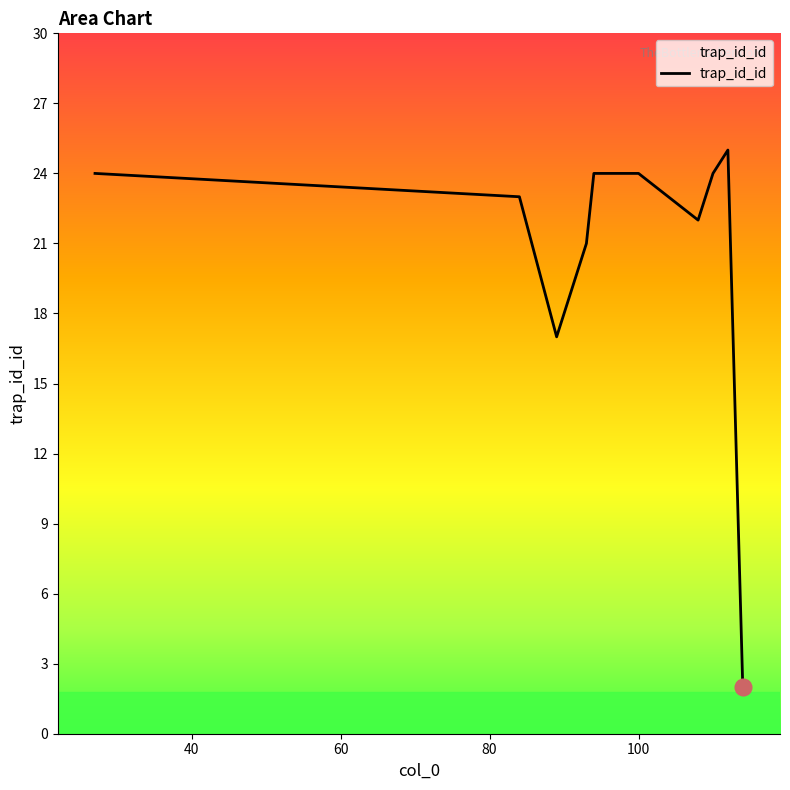

Is this an area chart (filled region under the line)?

No